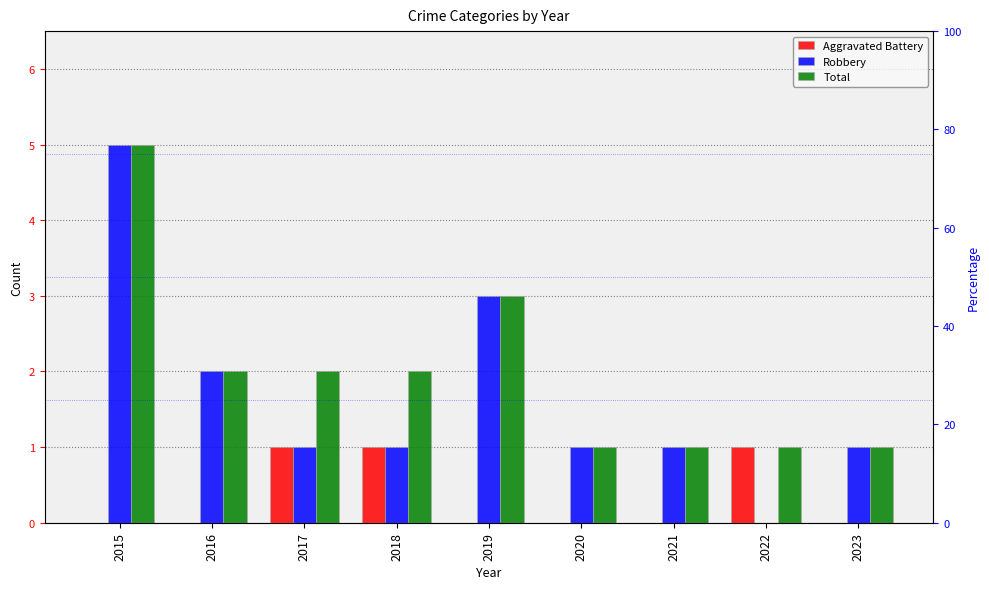

What are all the series names shown in the legend?

Aggravated Battery, Robbery, Total